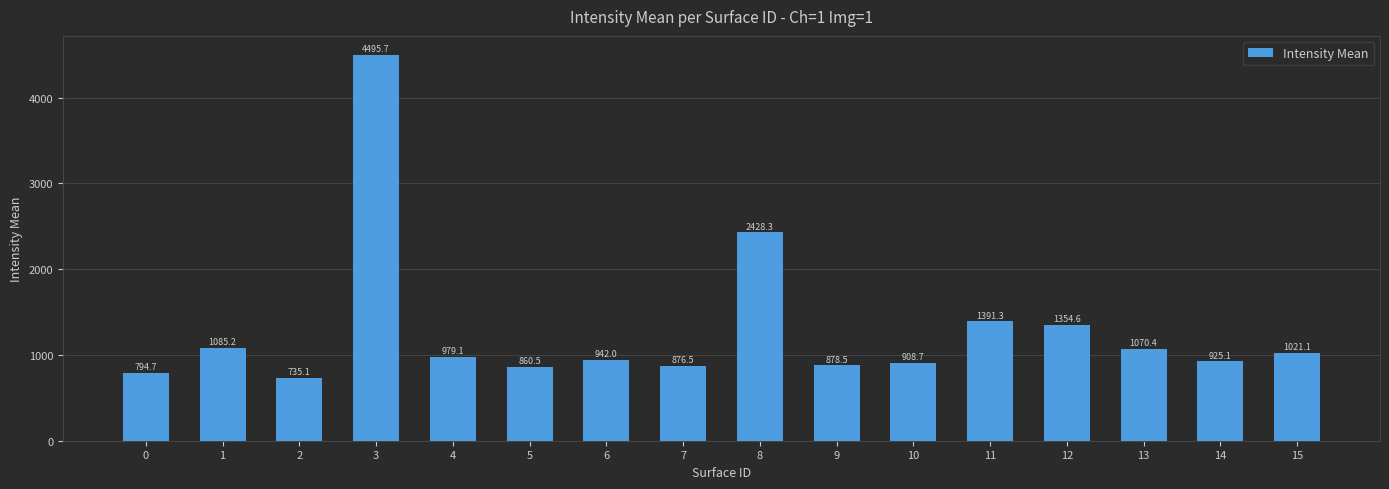

What is the change in value from 2 to 8?

+1693.3